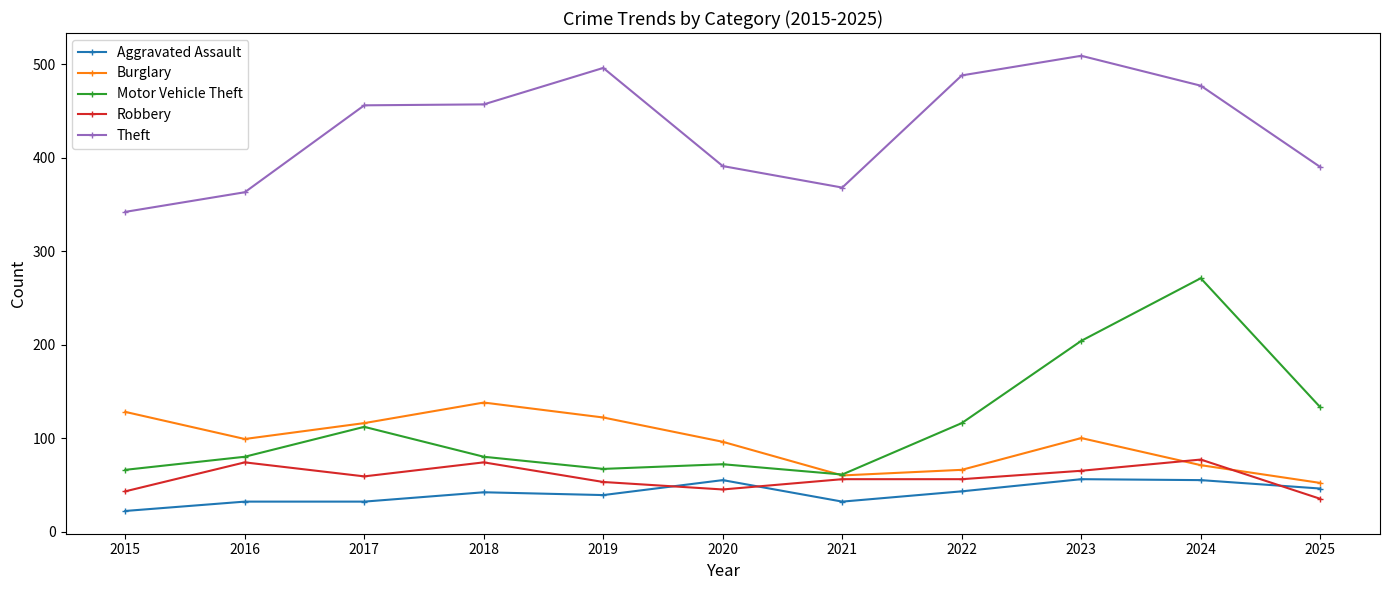

Does the chart have visible grid lines?

No